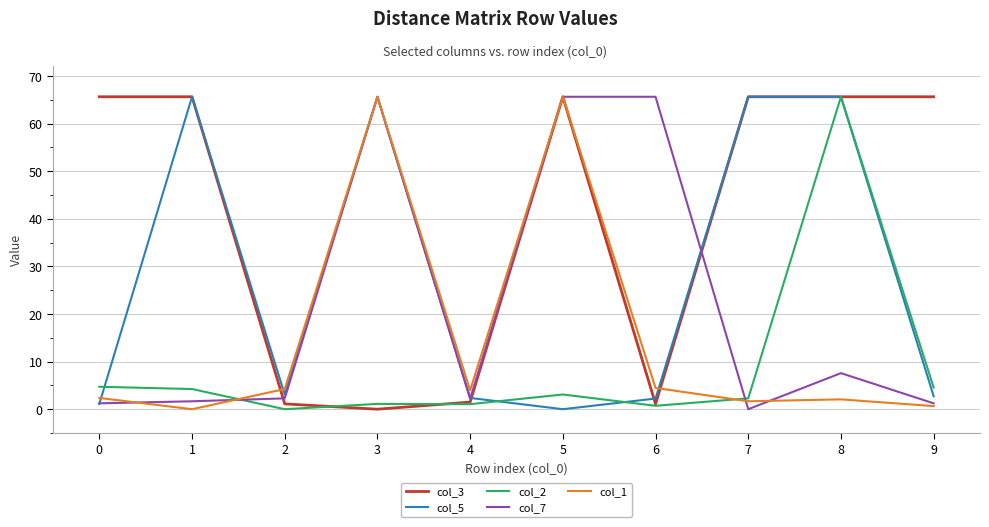

What is the difference between the highest and lowest values at 5?

65.6